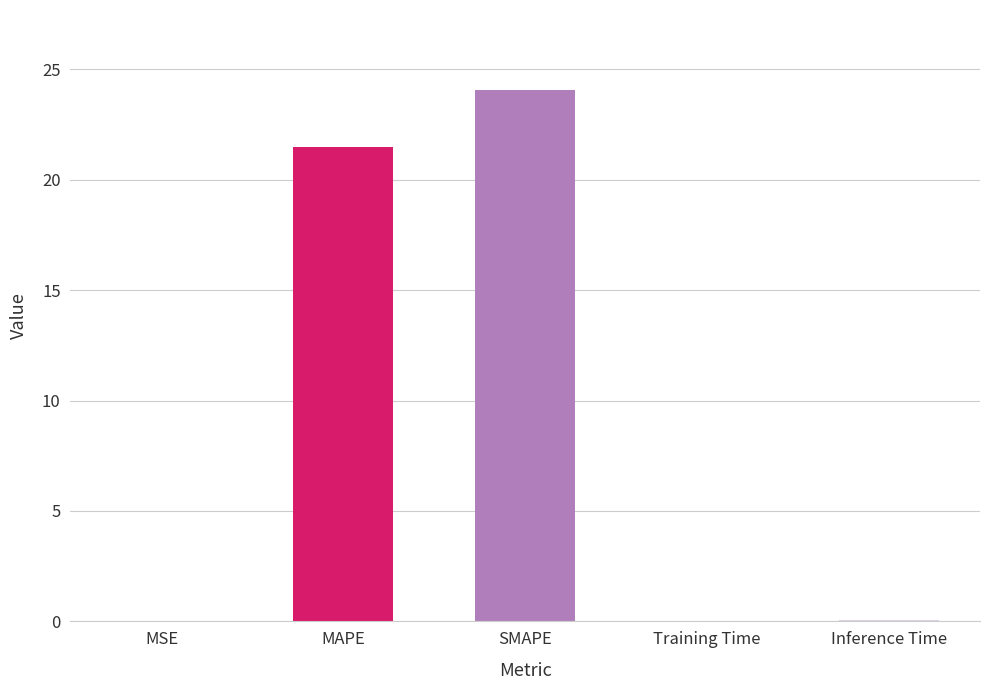

What is the sum of all values?

45.7